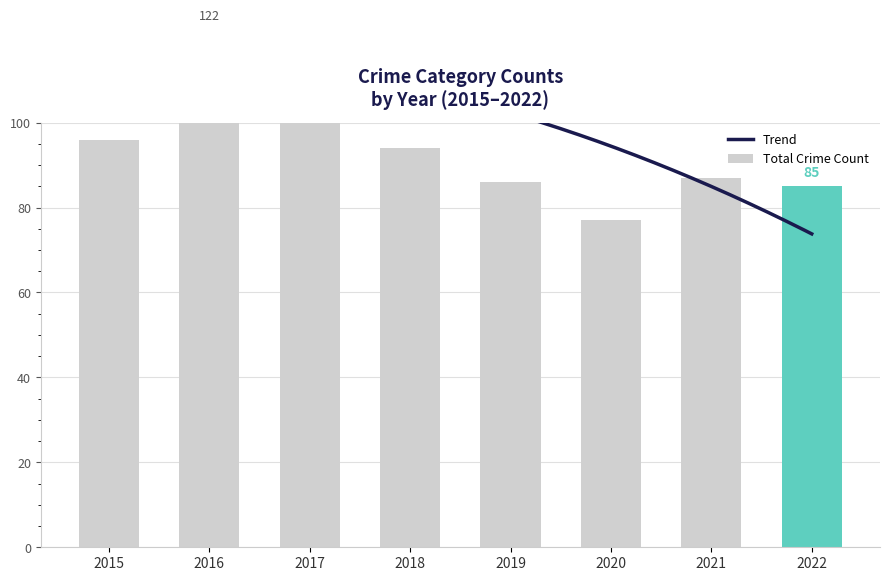

Between 2022 and 2015, which is larger?

2015